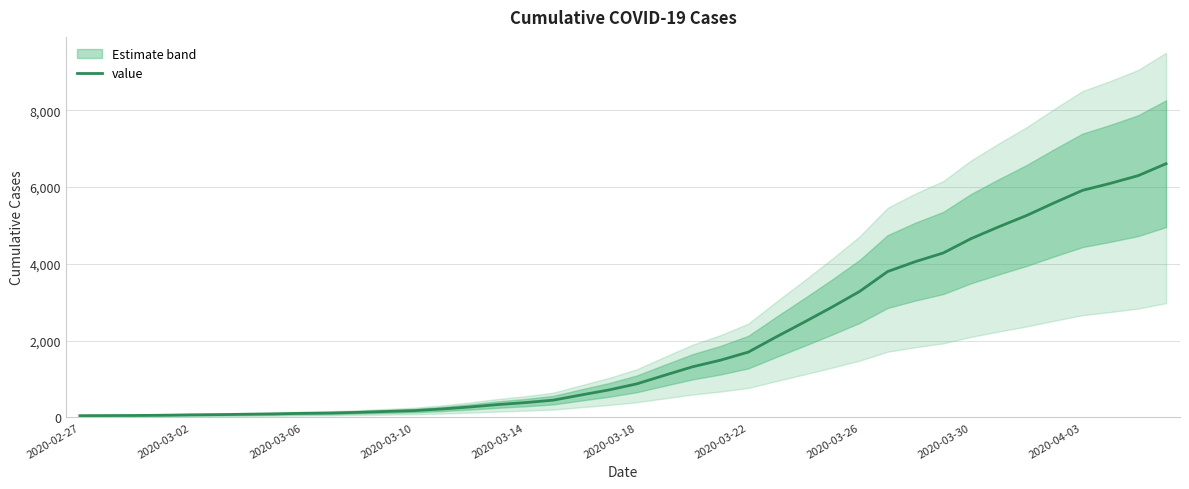

What is the highest value of the value series?

6607